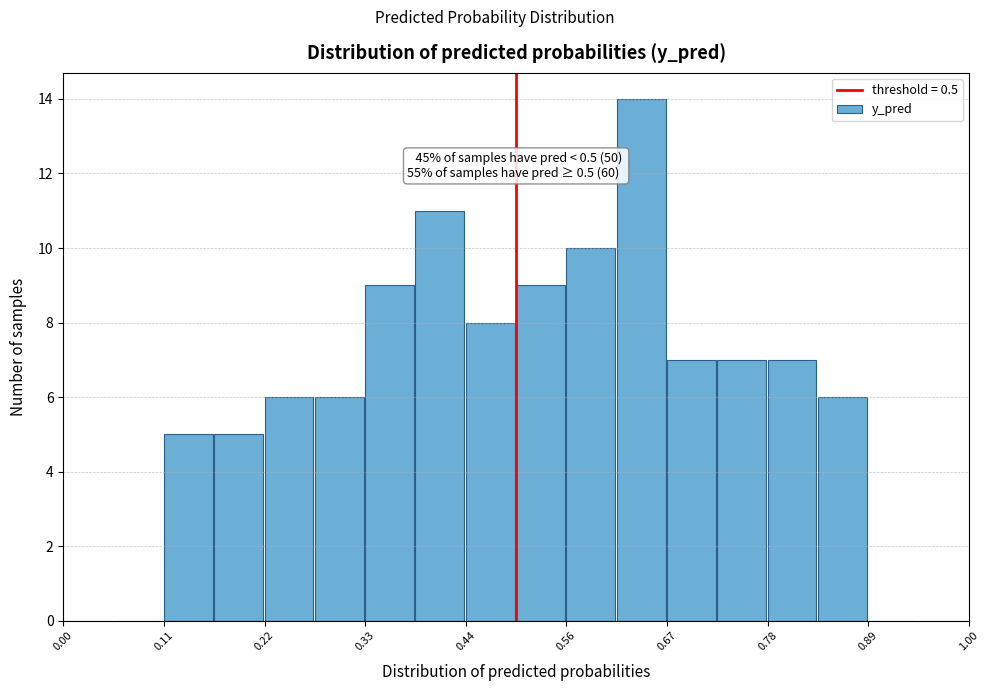

Read against the x-axis, roughly where is the centre of the tallest bar?

0.64